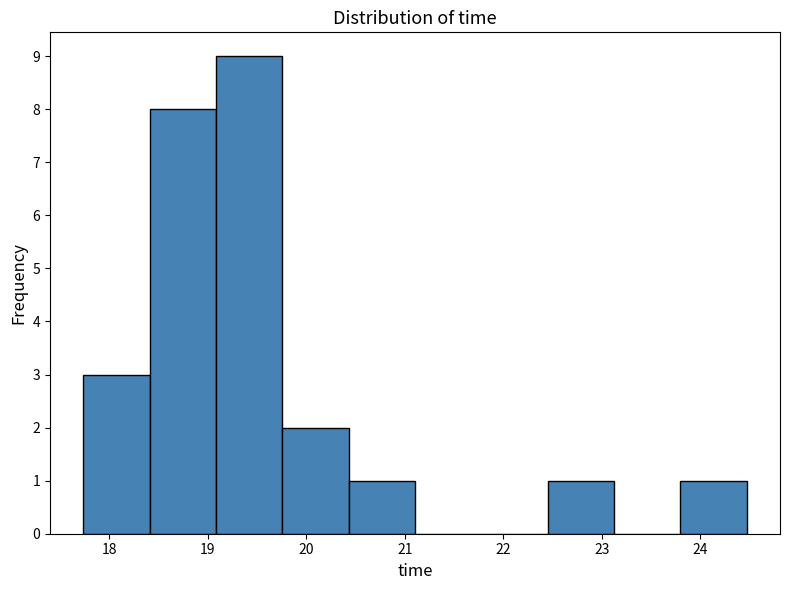

What is the height of the bar covering 20.4 to 21.1 on the x-axis? Neither the bar edges nor the heights are printed on the chart, so give them approximately, as read against the axes.

1